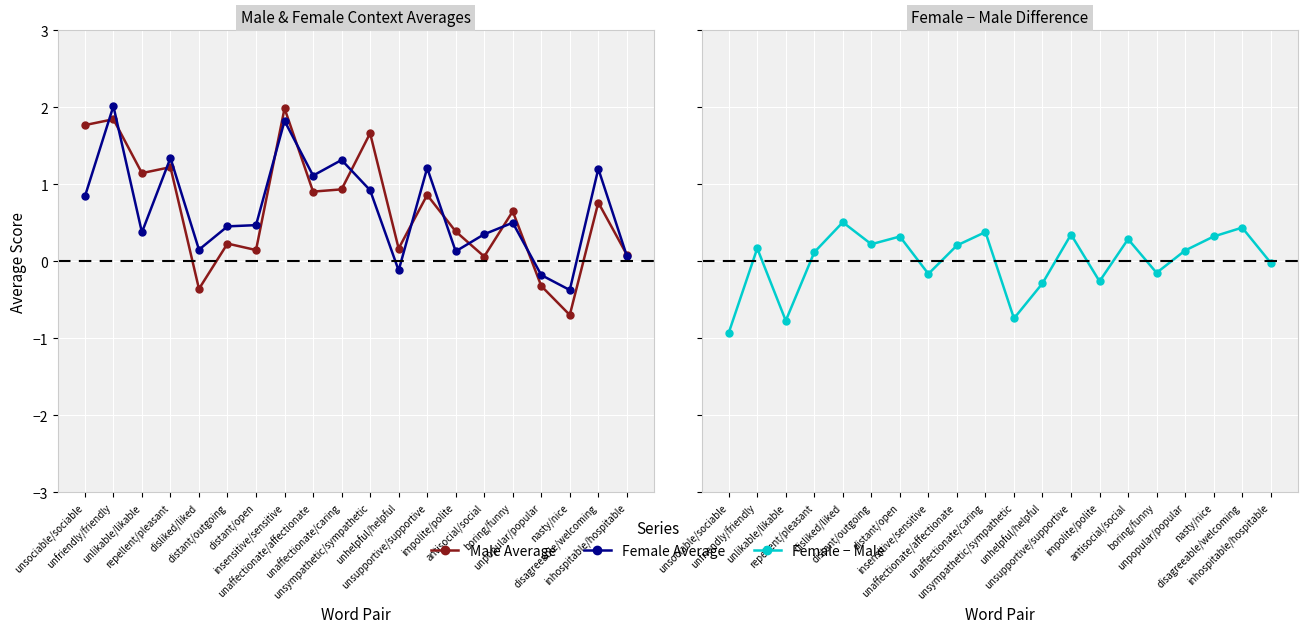

At which category is the sum across all series the highest?

unfriendly/friendly